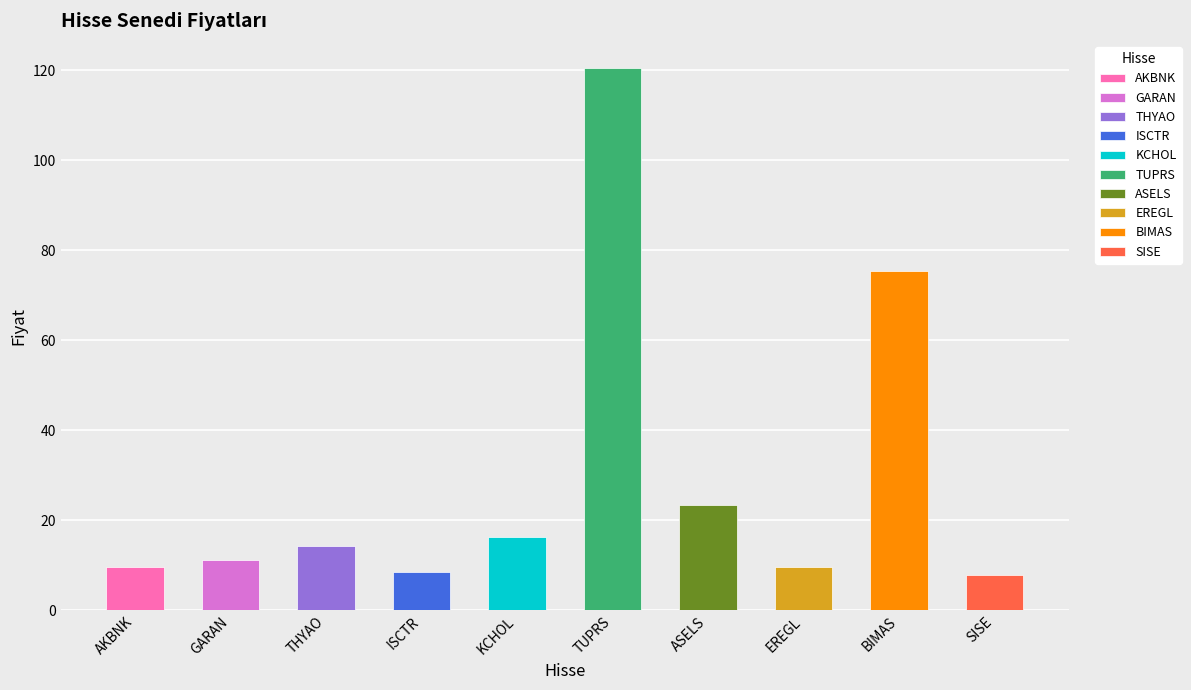

List the labels in order of value, largest first.

TUPRS, BIMAS, ASELS, KCHOL, THYAO, GARAN, EREGL, AKBNK, ISCTR, SISE